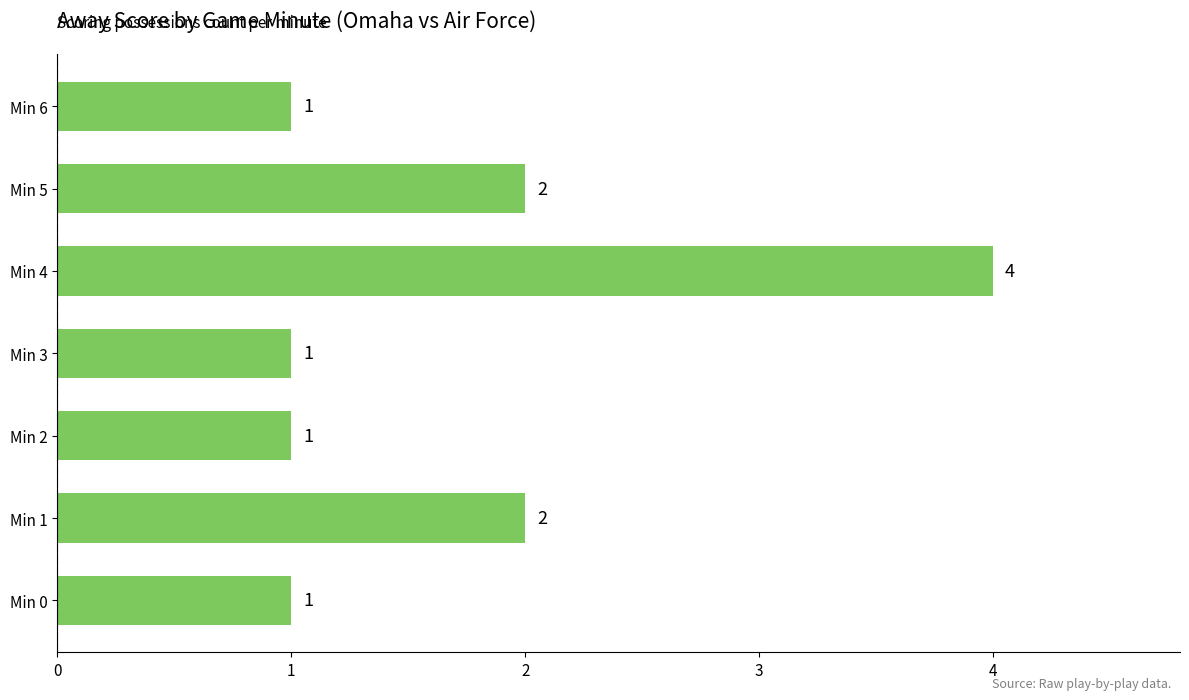

Which has a higher value, Min 3 or Min 4?

Min 4